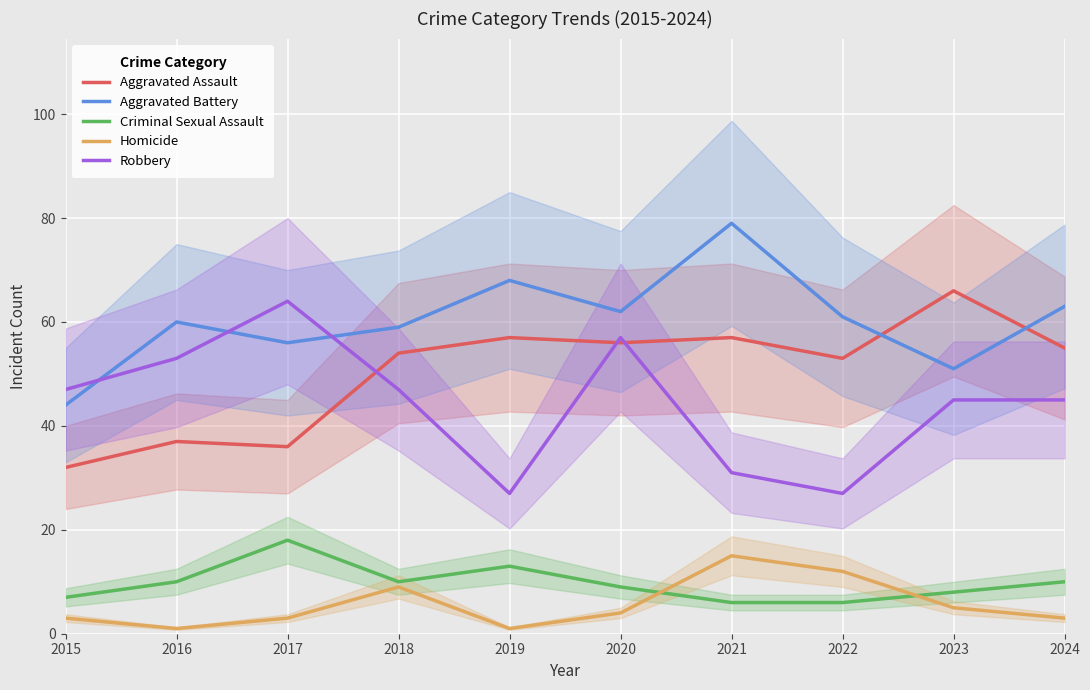

What is the total value across all series at 2017?

177